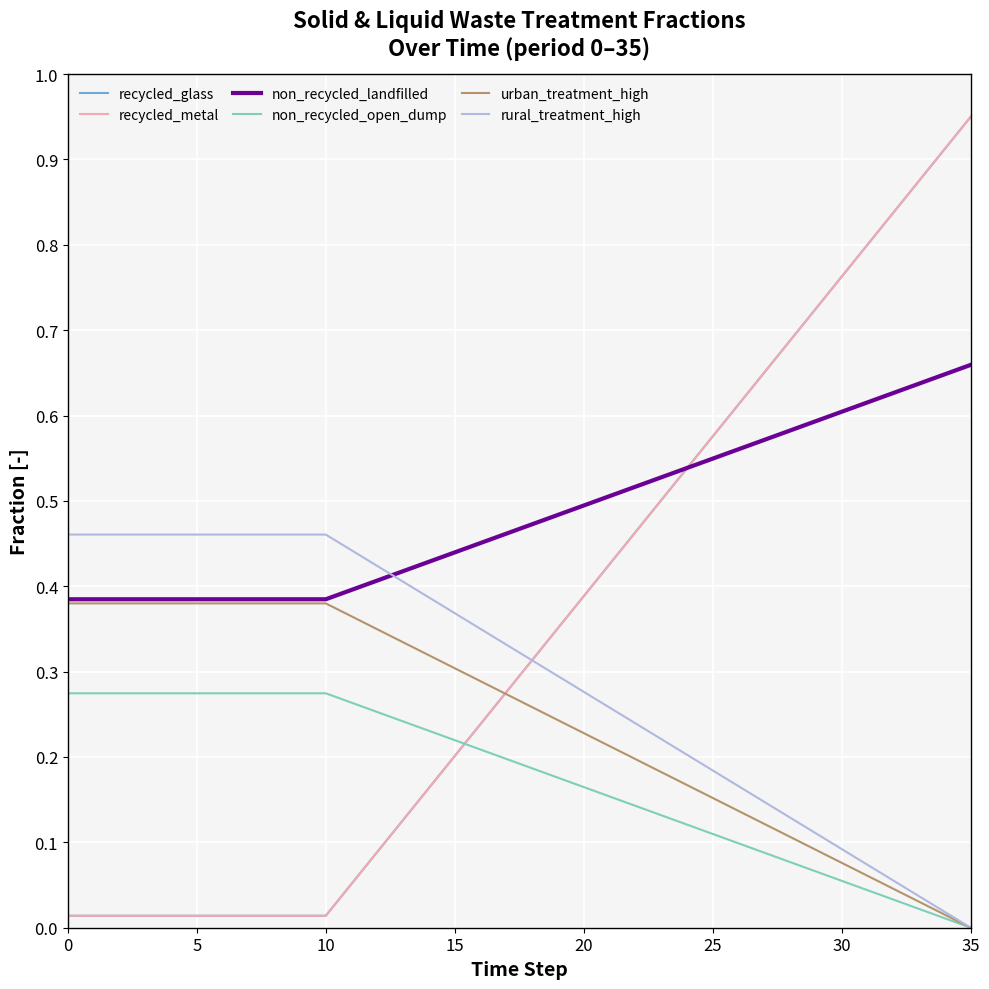

At which category does the chart reach its minimum across all series?

35